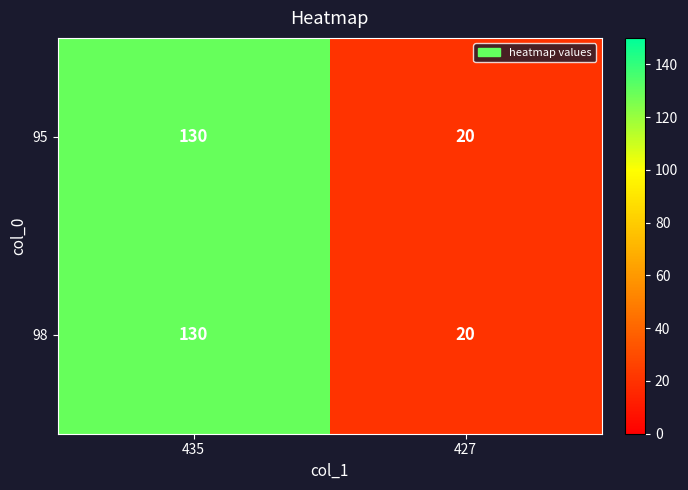

What is the difference between the maximum and minimum values in the 95 series?

110